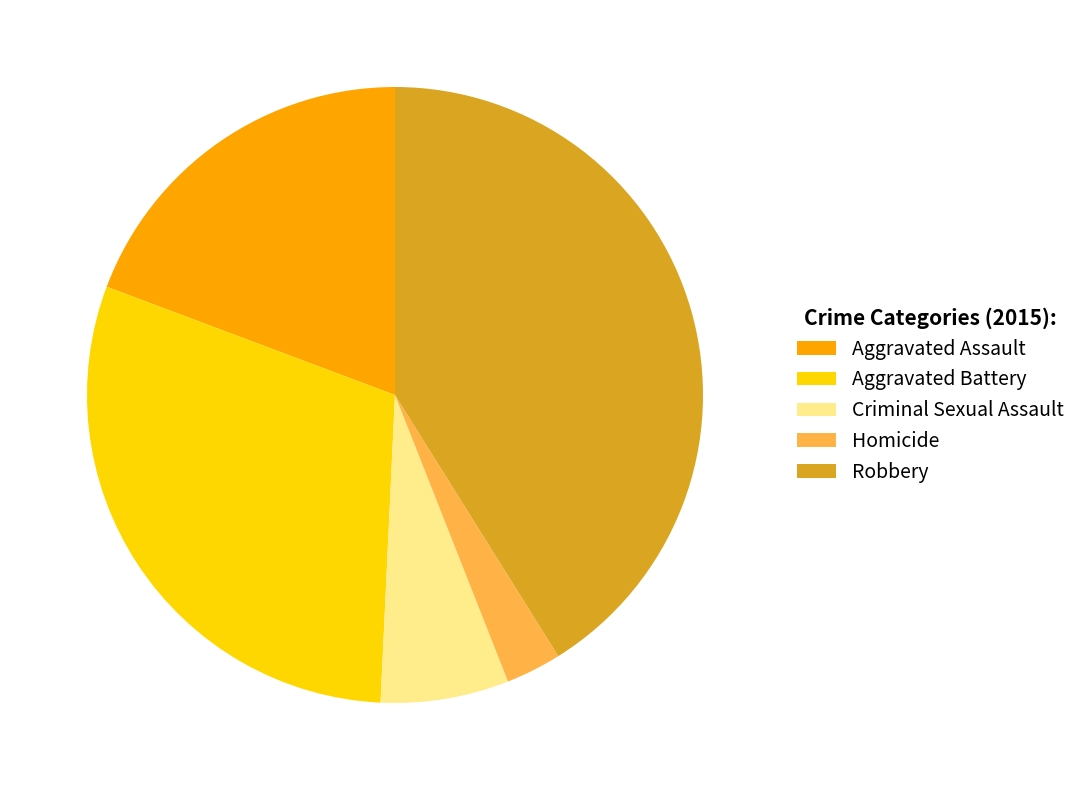

What percentage is the Homicide slice, to the nearest percent?

3%